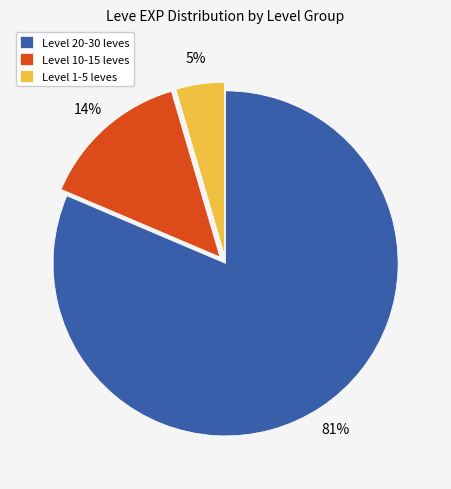

Does Level 10-15 leves represent more than half of the total?

No